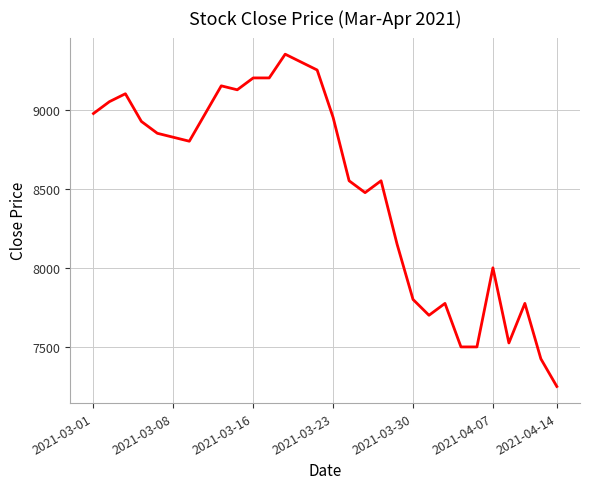

What is the smallest value displayed?

7250